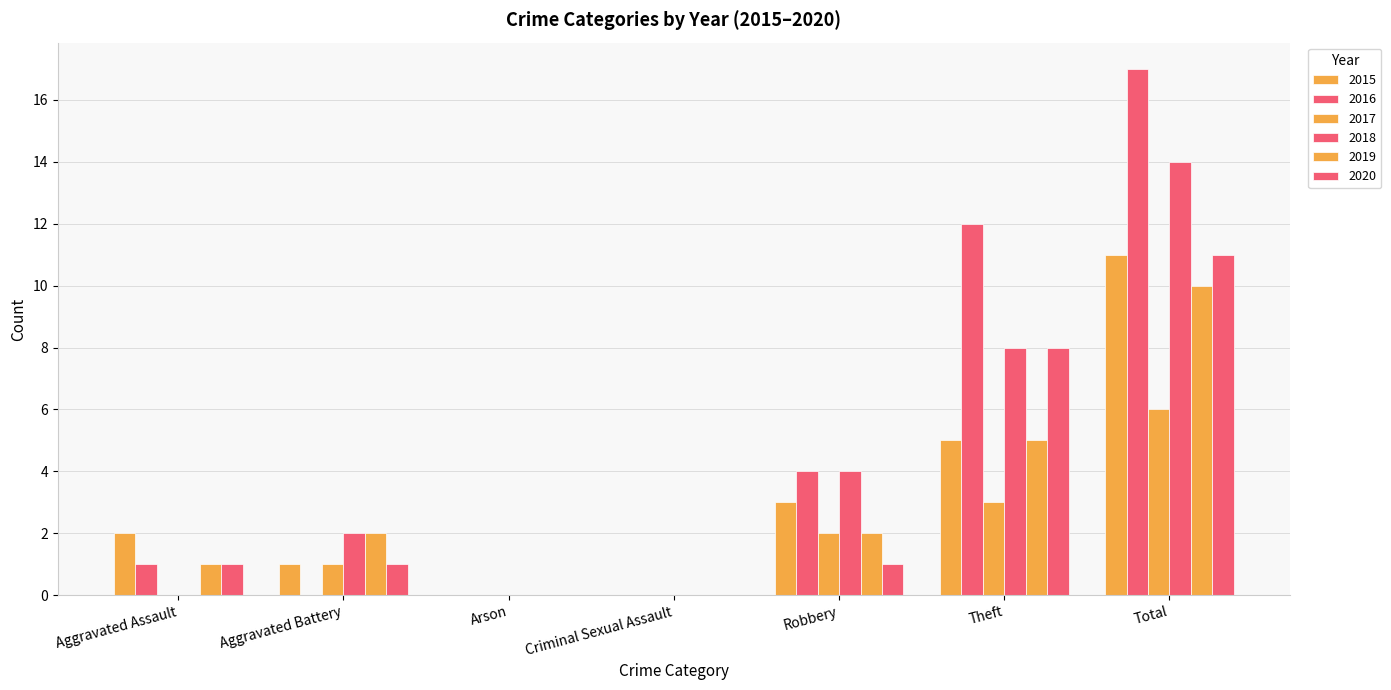

Is it true that 2019 equals 1 at Aggravated Assault?

False